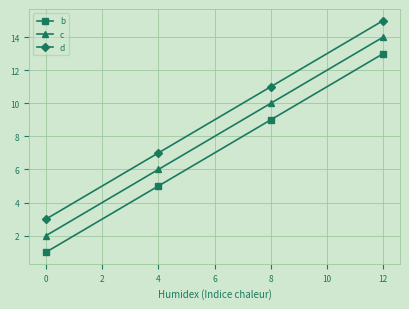

What is the approximate value of d at 0?

3